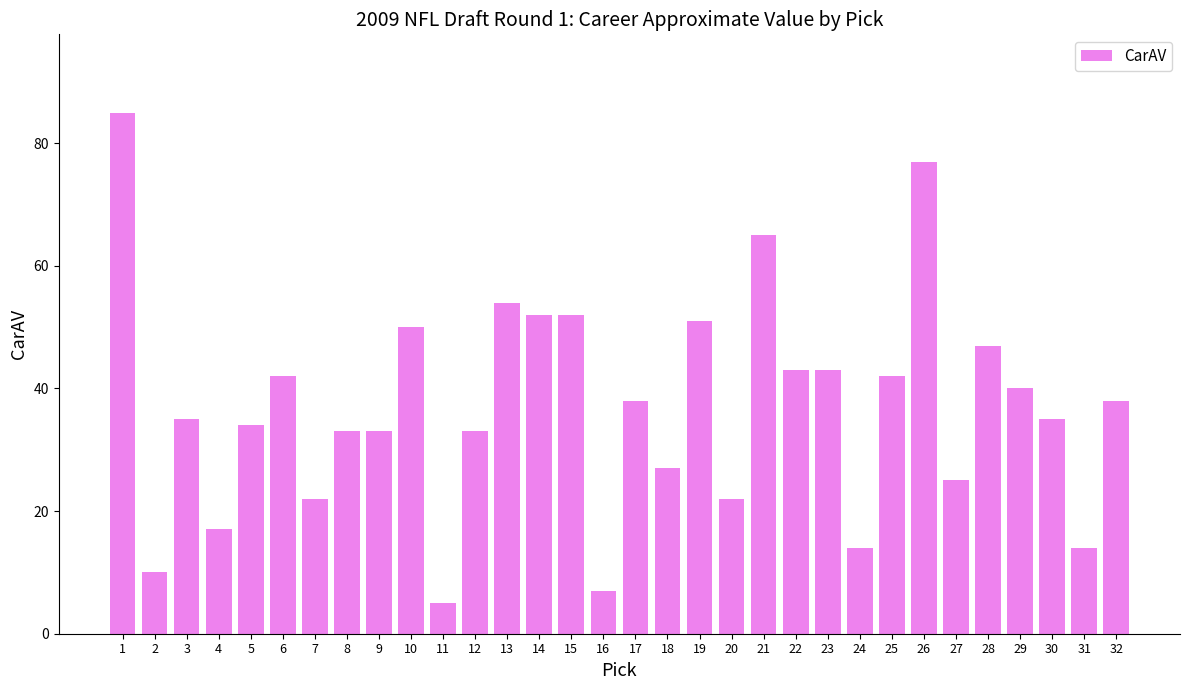

What is the maximum value shown in the chart?

85